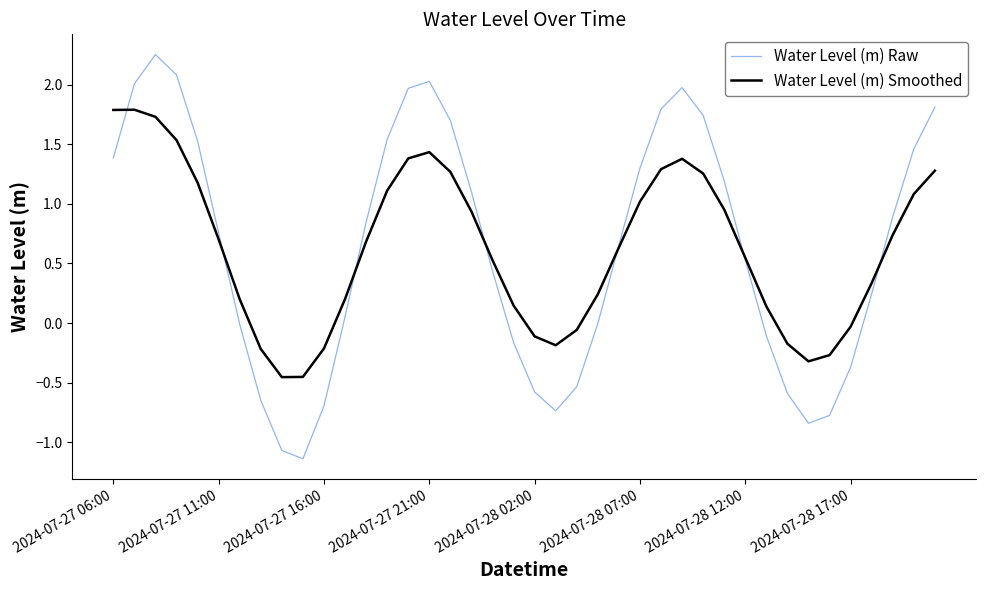

List the series in order of their peak value, lowest first.

Water Level (m) Smoothed, Water Level (m) Raw